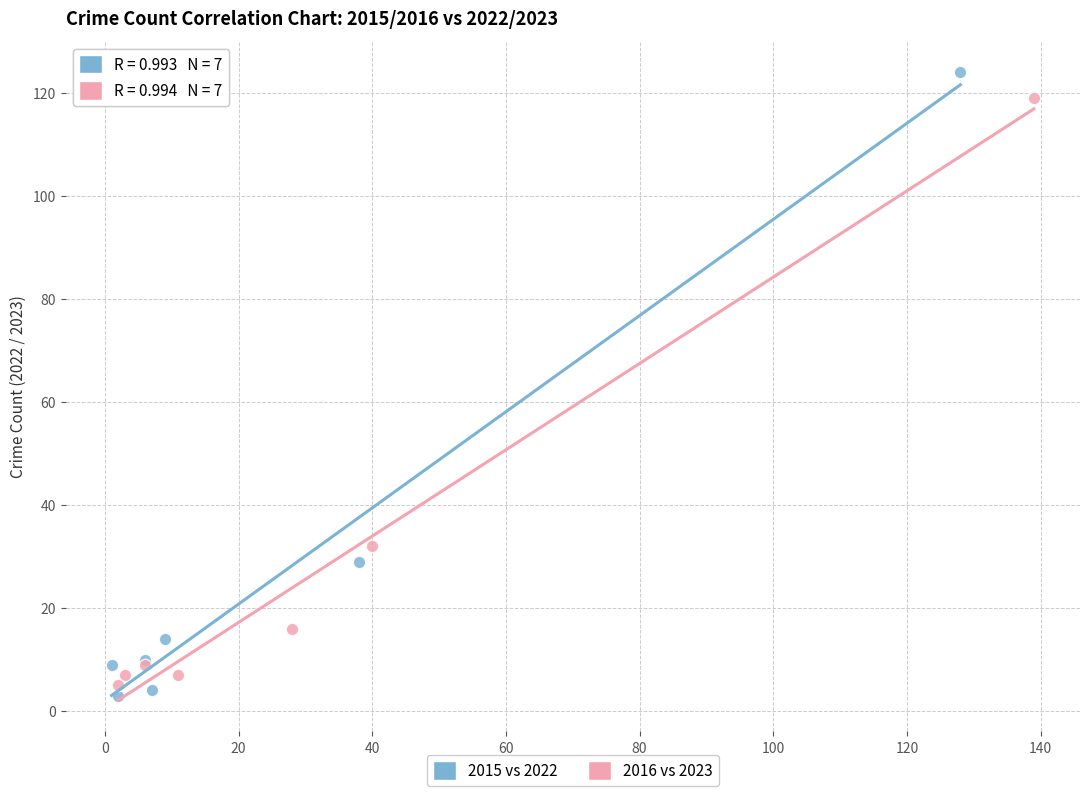

Which series contains the highest Y value?

2015 vs 2022